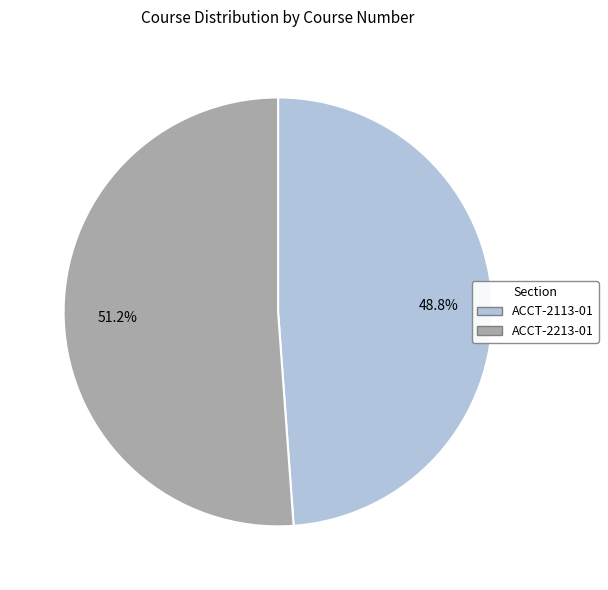

Which category has the biggest portion of the pie?

ACCT-2213-01